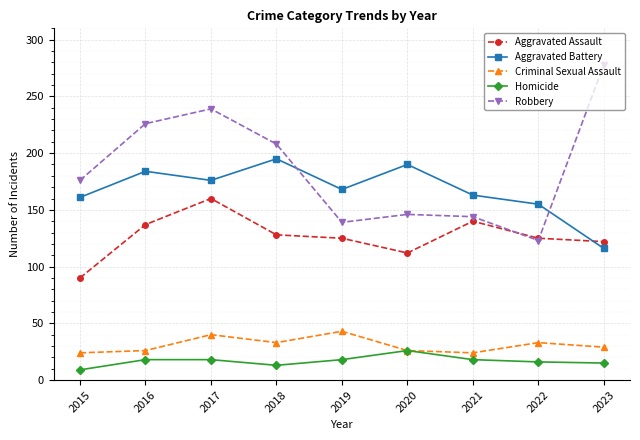

What are all the series names shown in the legend?

Aggravated Assault, Aggravated Battery, Criminal Sexual Assault, Homicide, Robbery